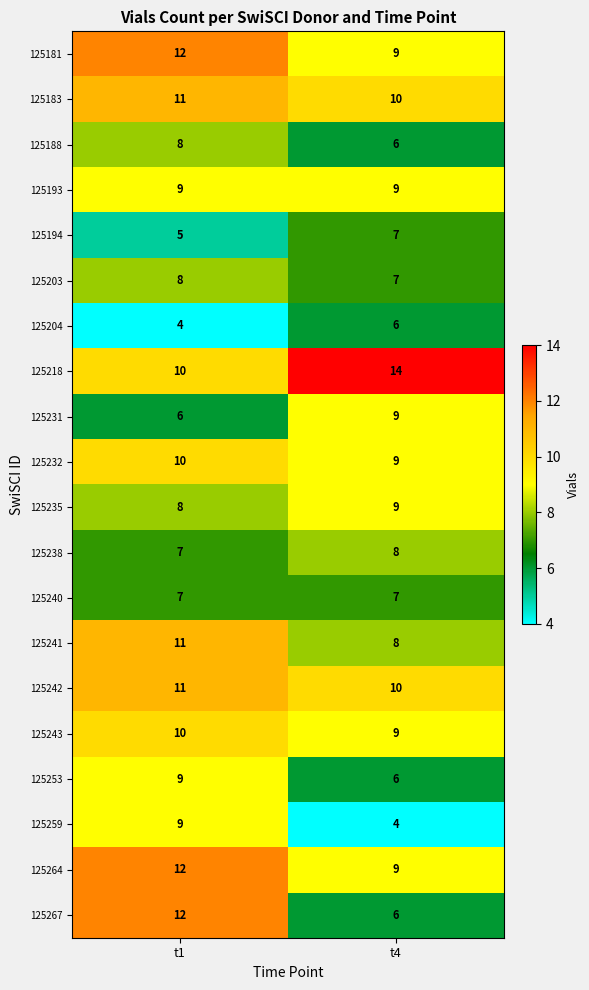

Rank the categories by 125181 value from highest to lowest.

t1, t4